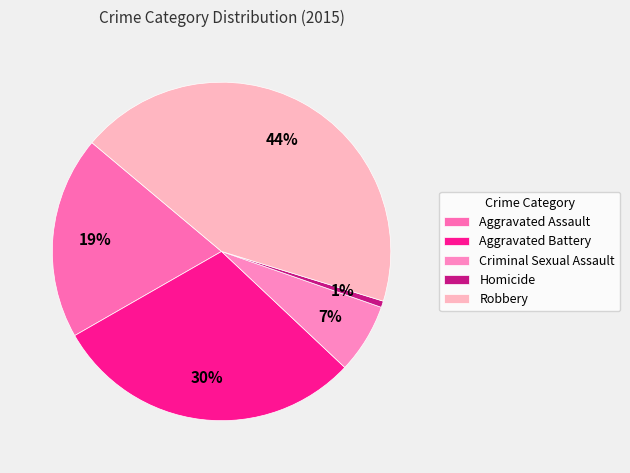

Which slice is the smallest?

Homicide